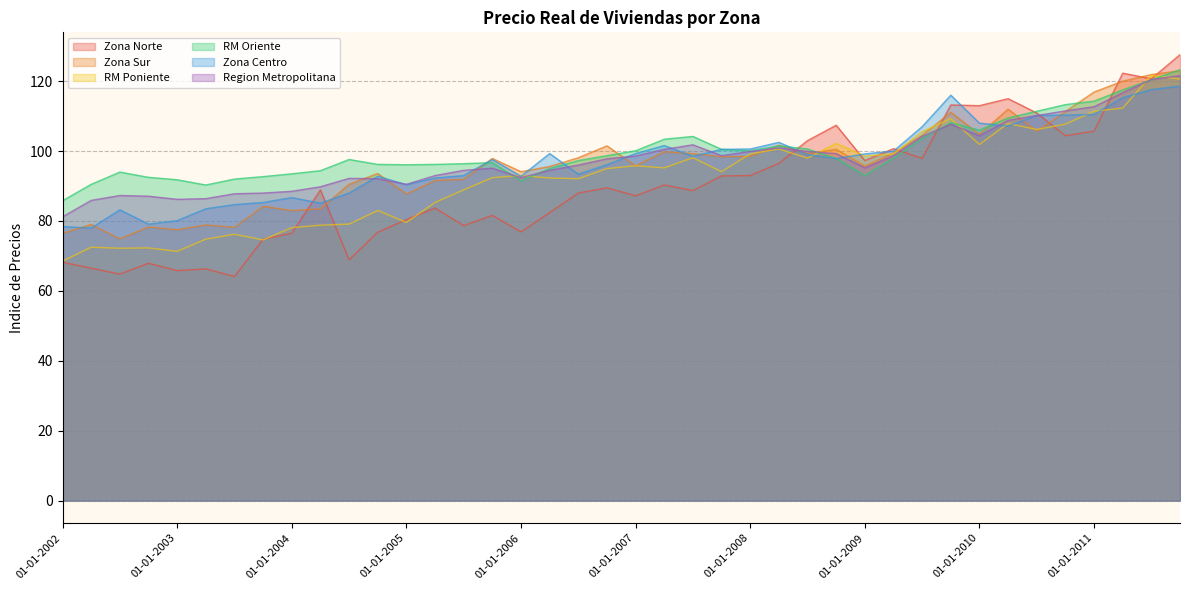

What is the label of the 21st point from the right?

01-10-2006